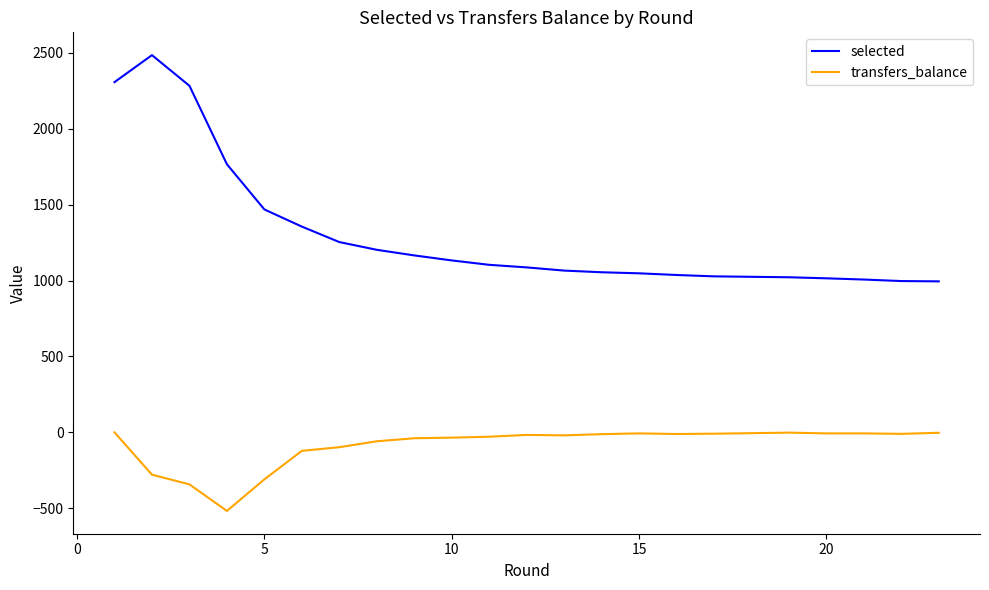

Rank the series by their maximum value, from highest to lowest.

selected, transfers_balance